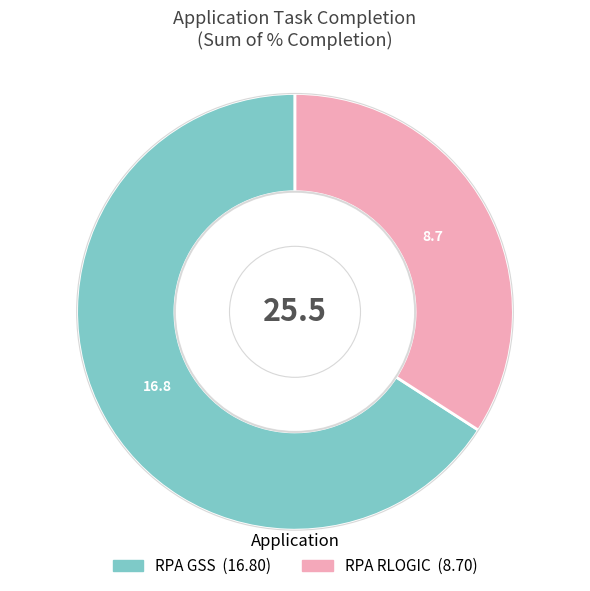

Is the sum of RPA RLOGIC and RPA GSS greater than half?

Yes